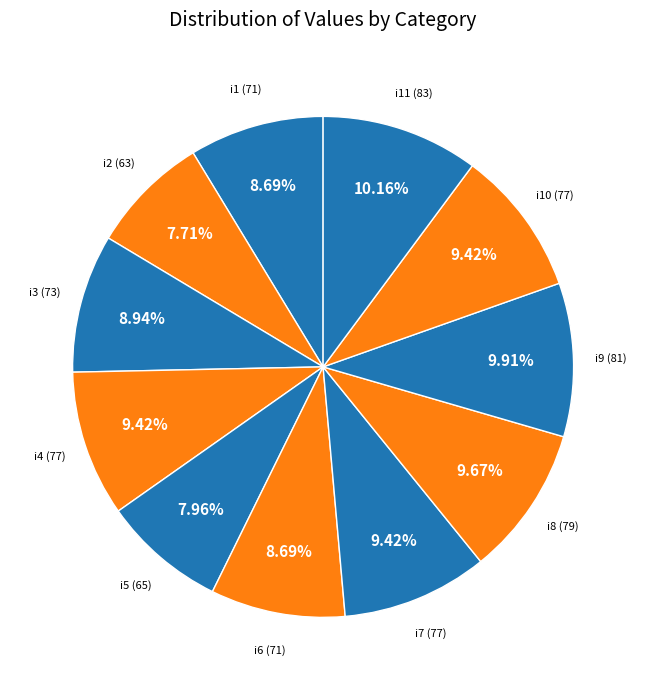

How many segments does this pie chart have?

11